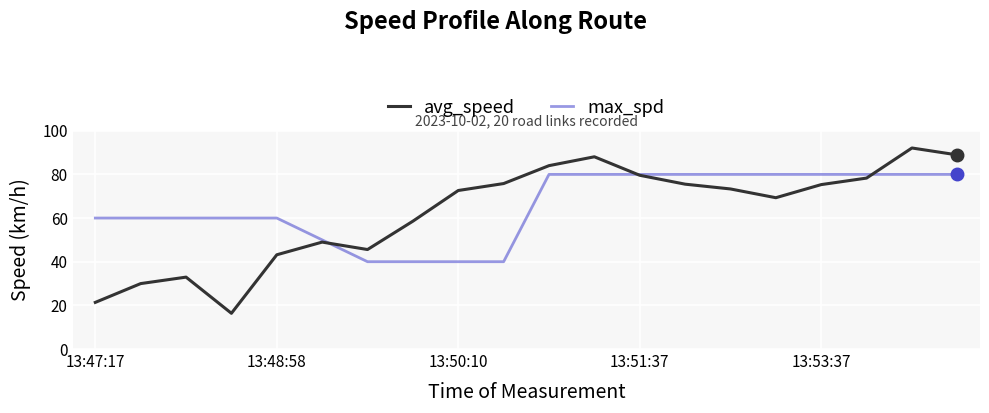

What is the sum of all max_spd values?

1310.0